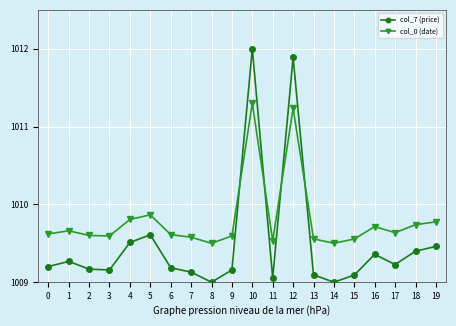

What is the value of the col_7 (price) point at the 15th from the left?

1009.0